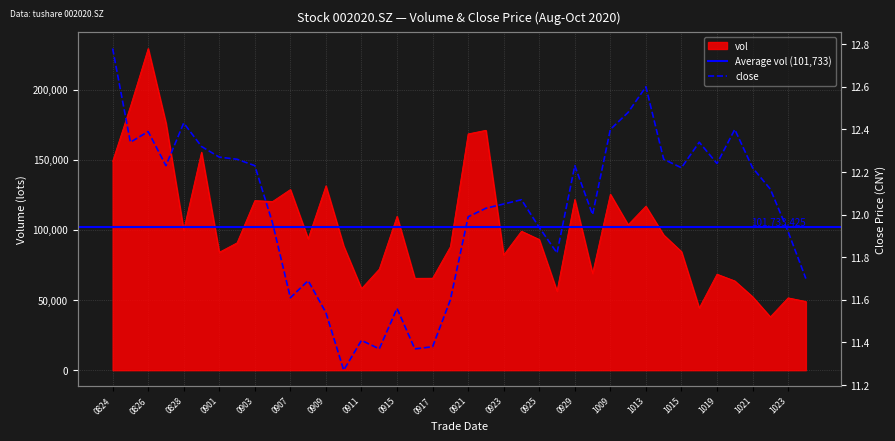

At which category does close reach its first local peak?

0826